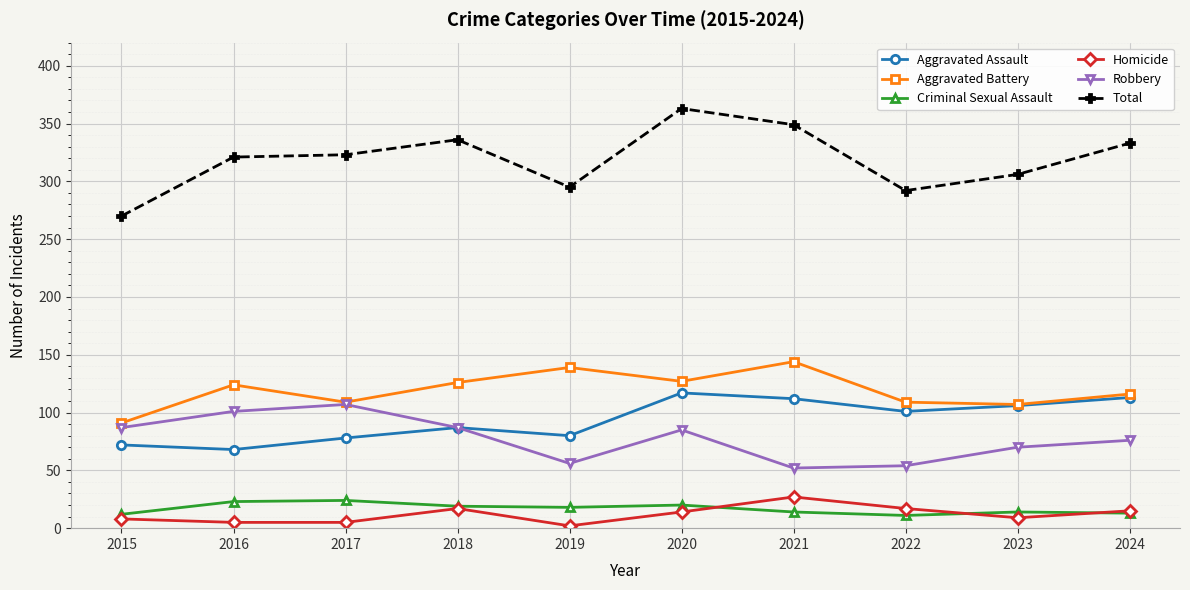

At 2021, list the series in order from smallest to largest.

Criminal Sexual Assault, Homicide, Robbery, Aggravated Assault, Aggravated Battery, Total